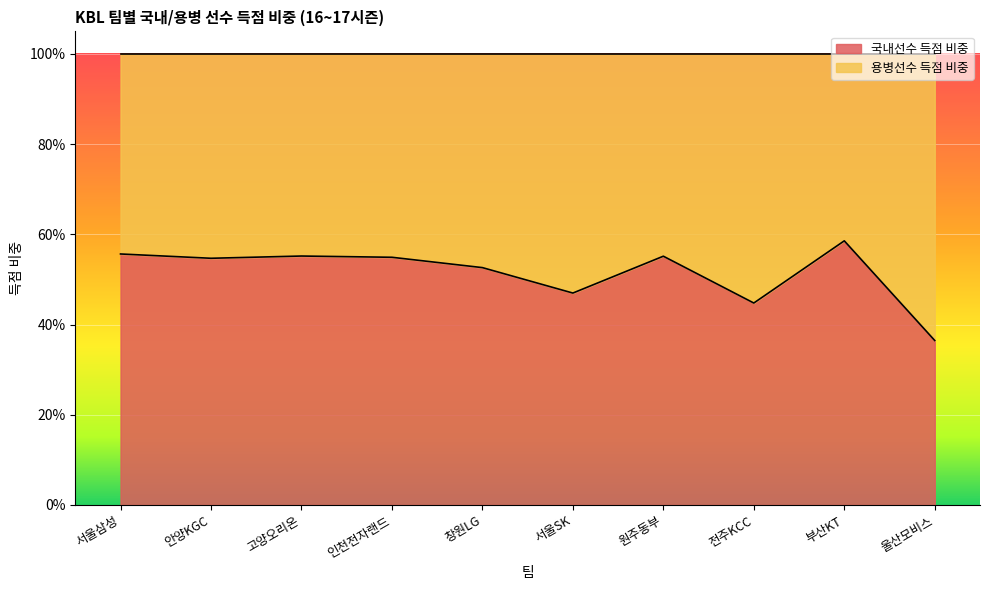

How many lines are shown in the chart?

1